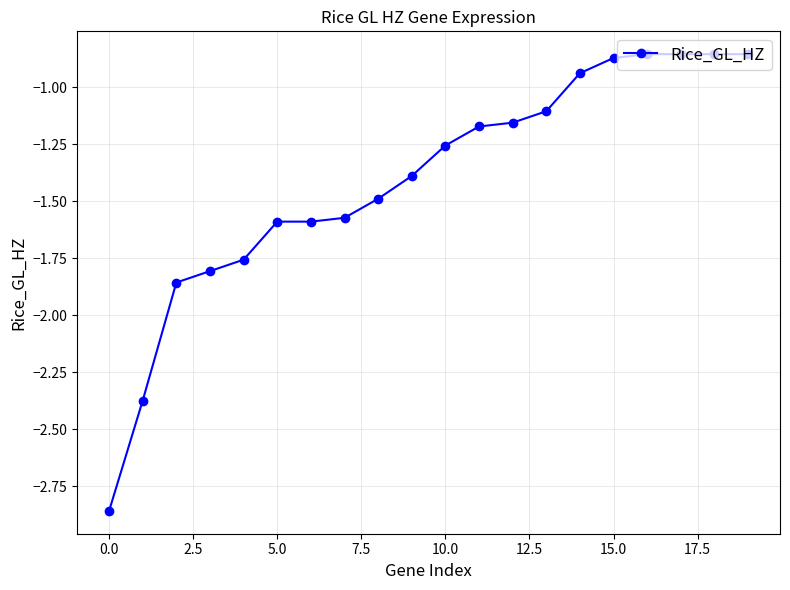

How many lines are shown in the chart?

1